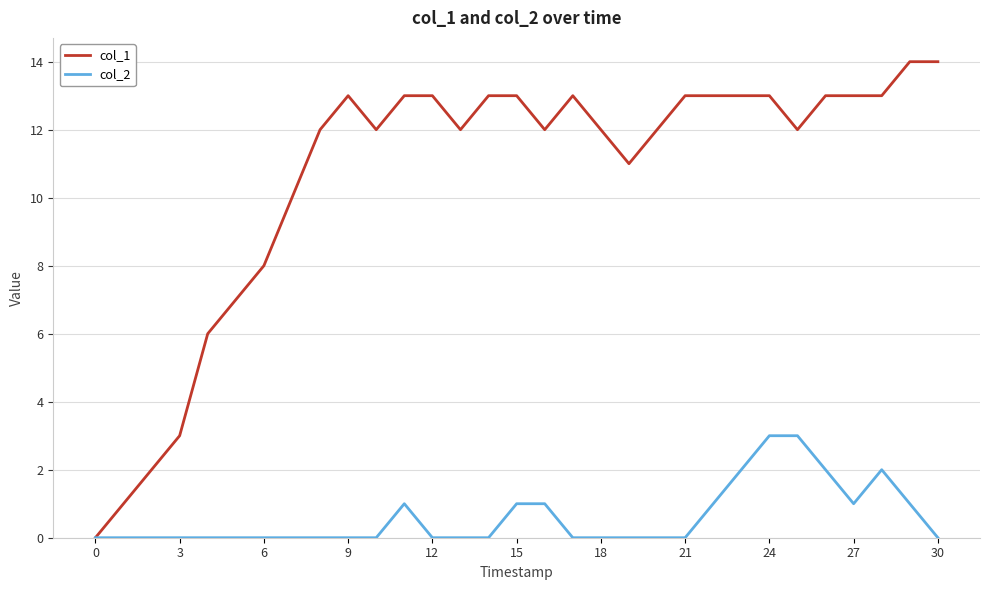

What is the maximum value shown in the chart?

14